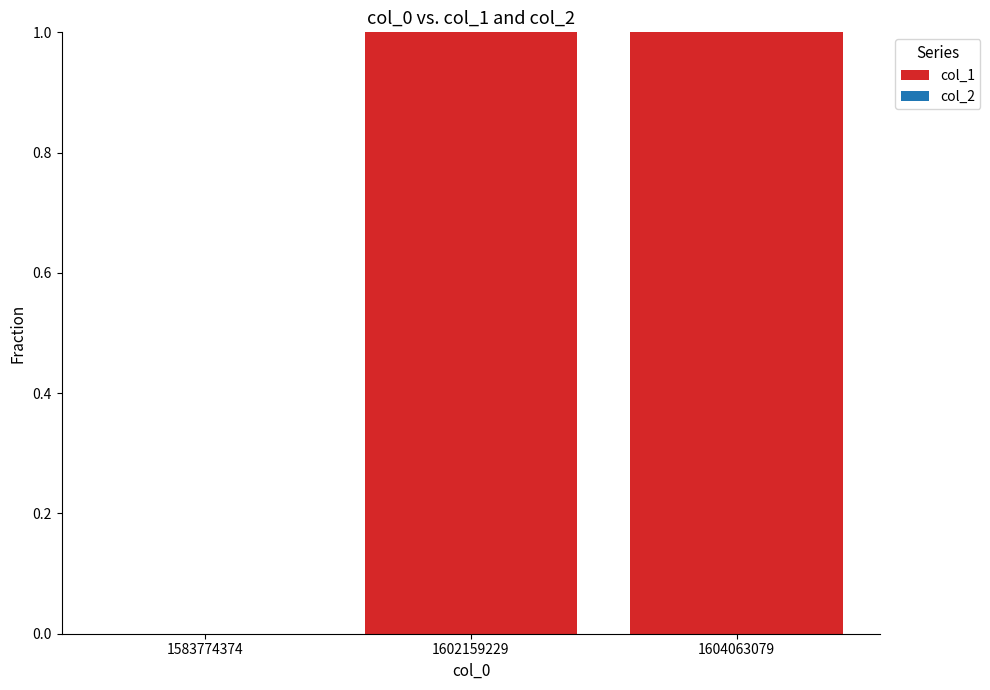

What is the ratio of the value at 1602159229 to the value at 1604063079?

1.0